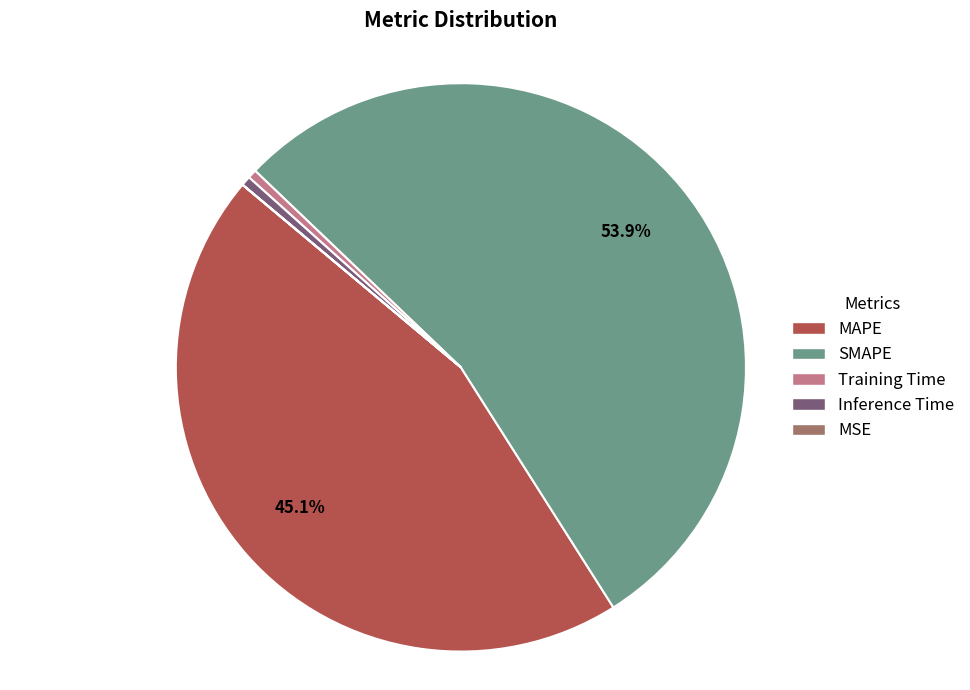

Which category has the biggest portion of the pie?

SMAPE